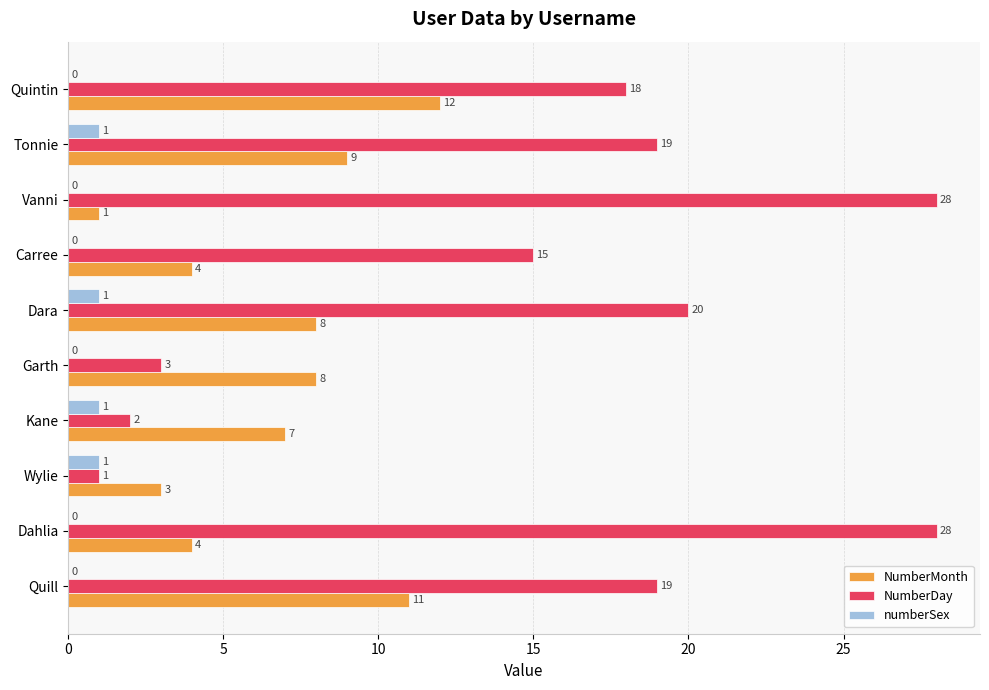

What is the sum of the NumberDay values at Carree and Wylie?

16